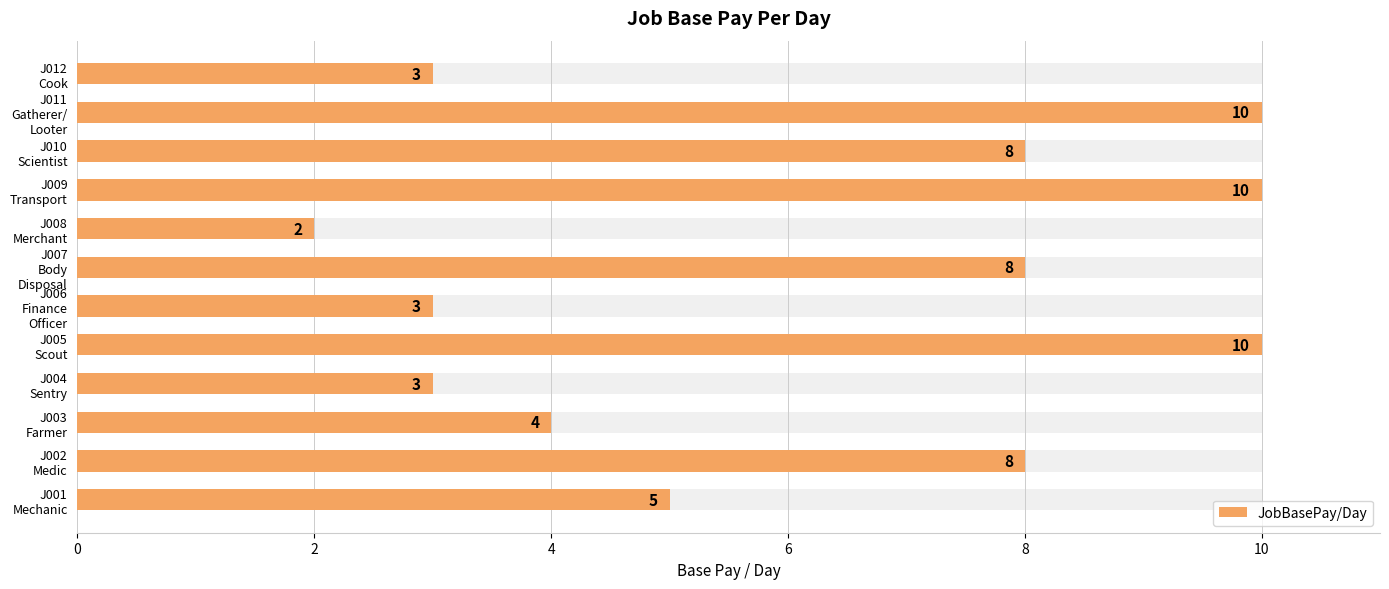

What is the difference between the maximum and minimum values?

8